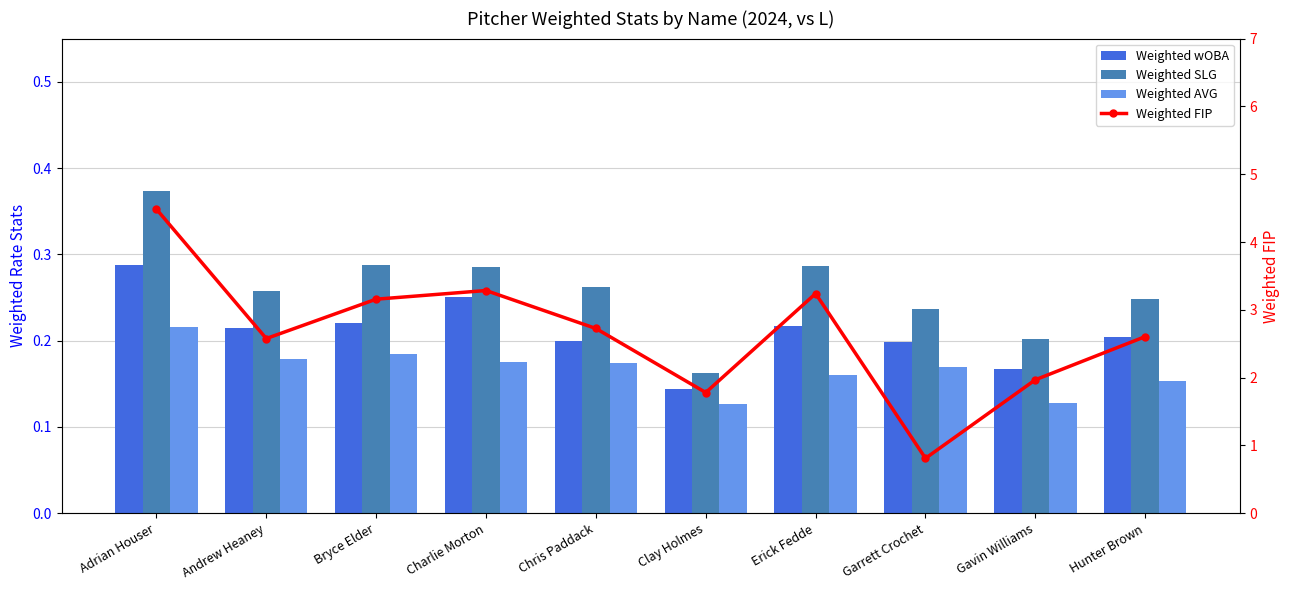

What value does the Weighted wOBA series have at Bryce Elder?

0.2